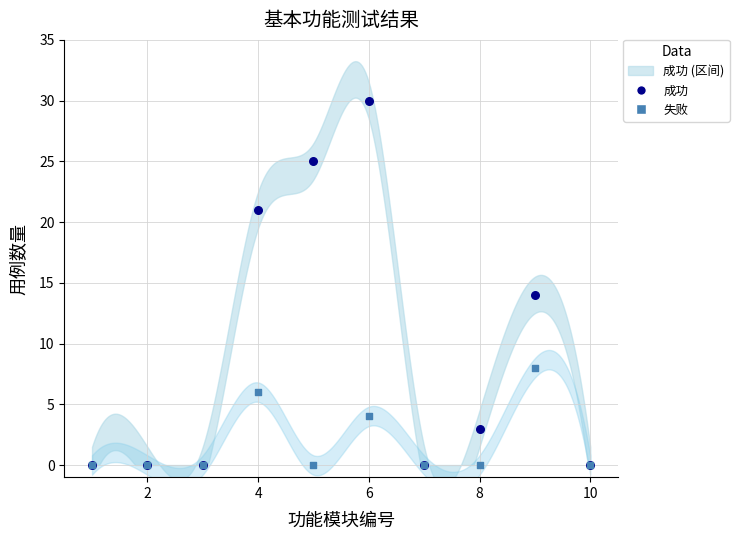

Which series has the widest spread of Y values?

成功